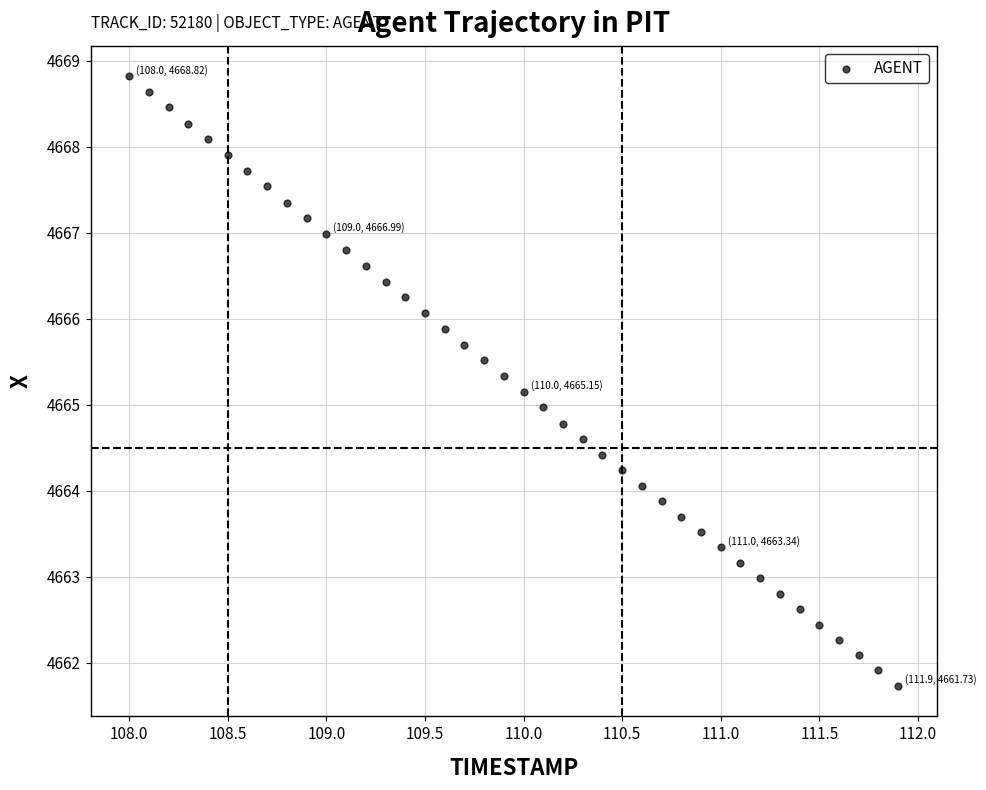

What is the range of X values (max minus min)?

3.9